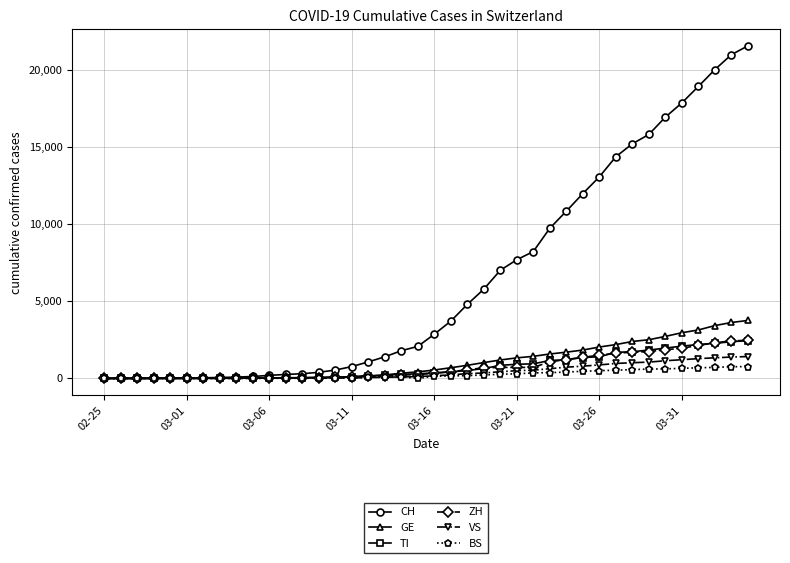

Which series has the largest range (max minus min)?

CH